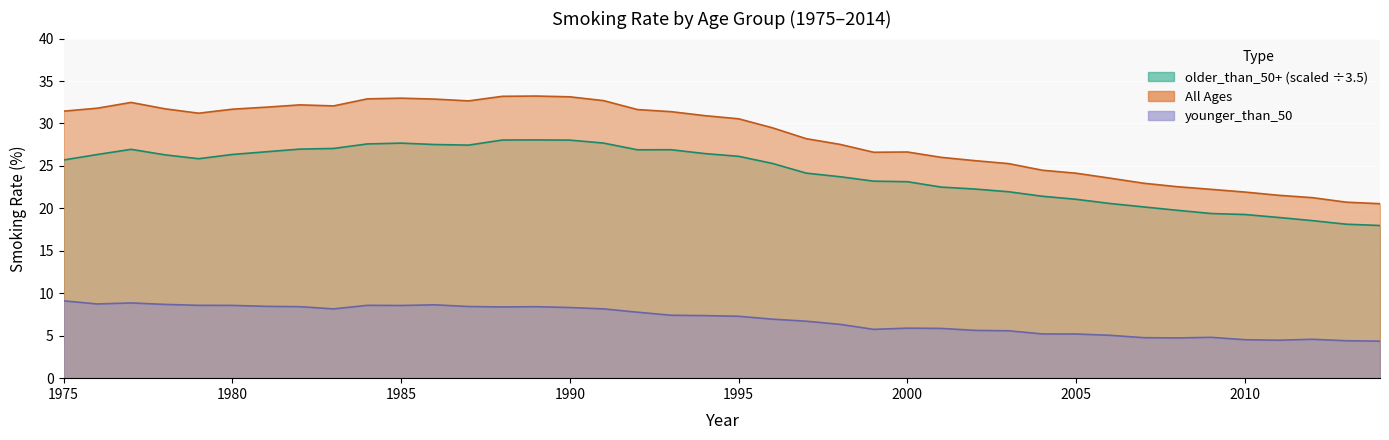

What is the spread (max minus min) of values at 2008?

17.8